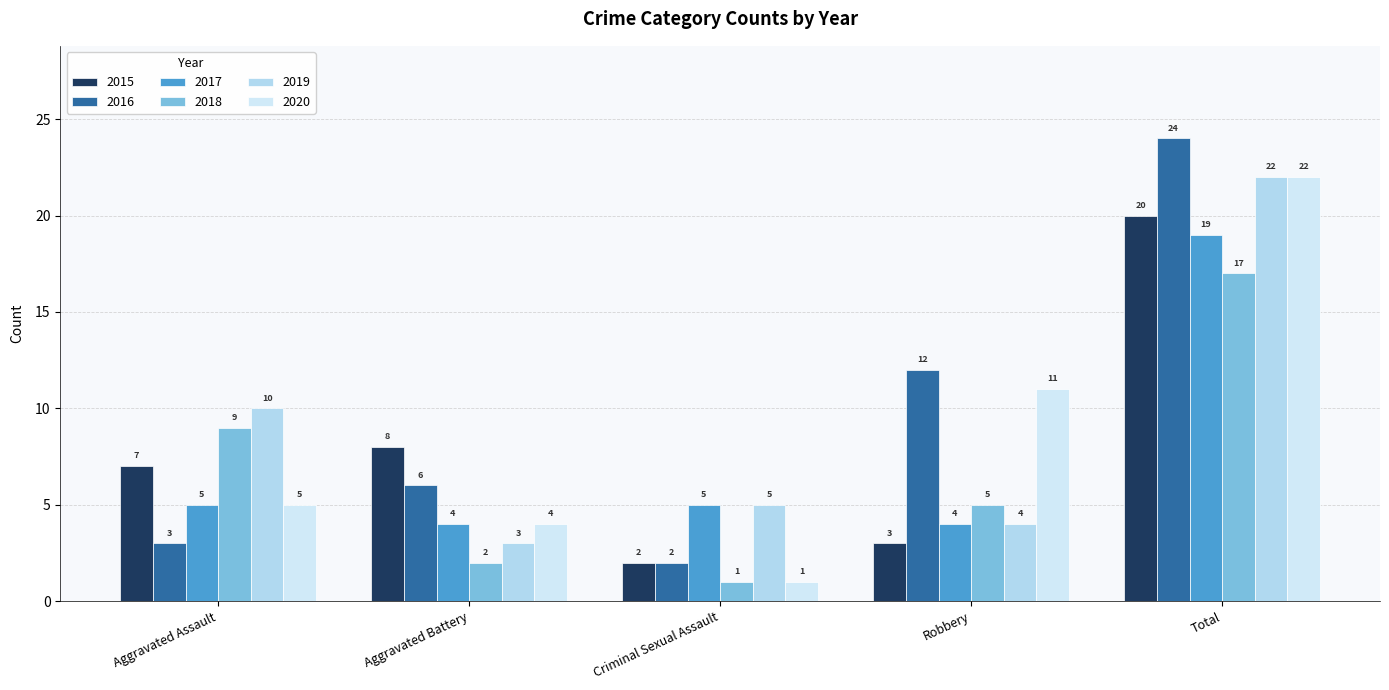

At which label is 2015 closest to 11?

Aggravated Battery